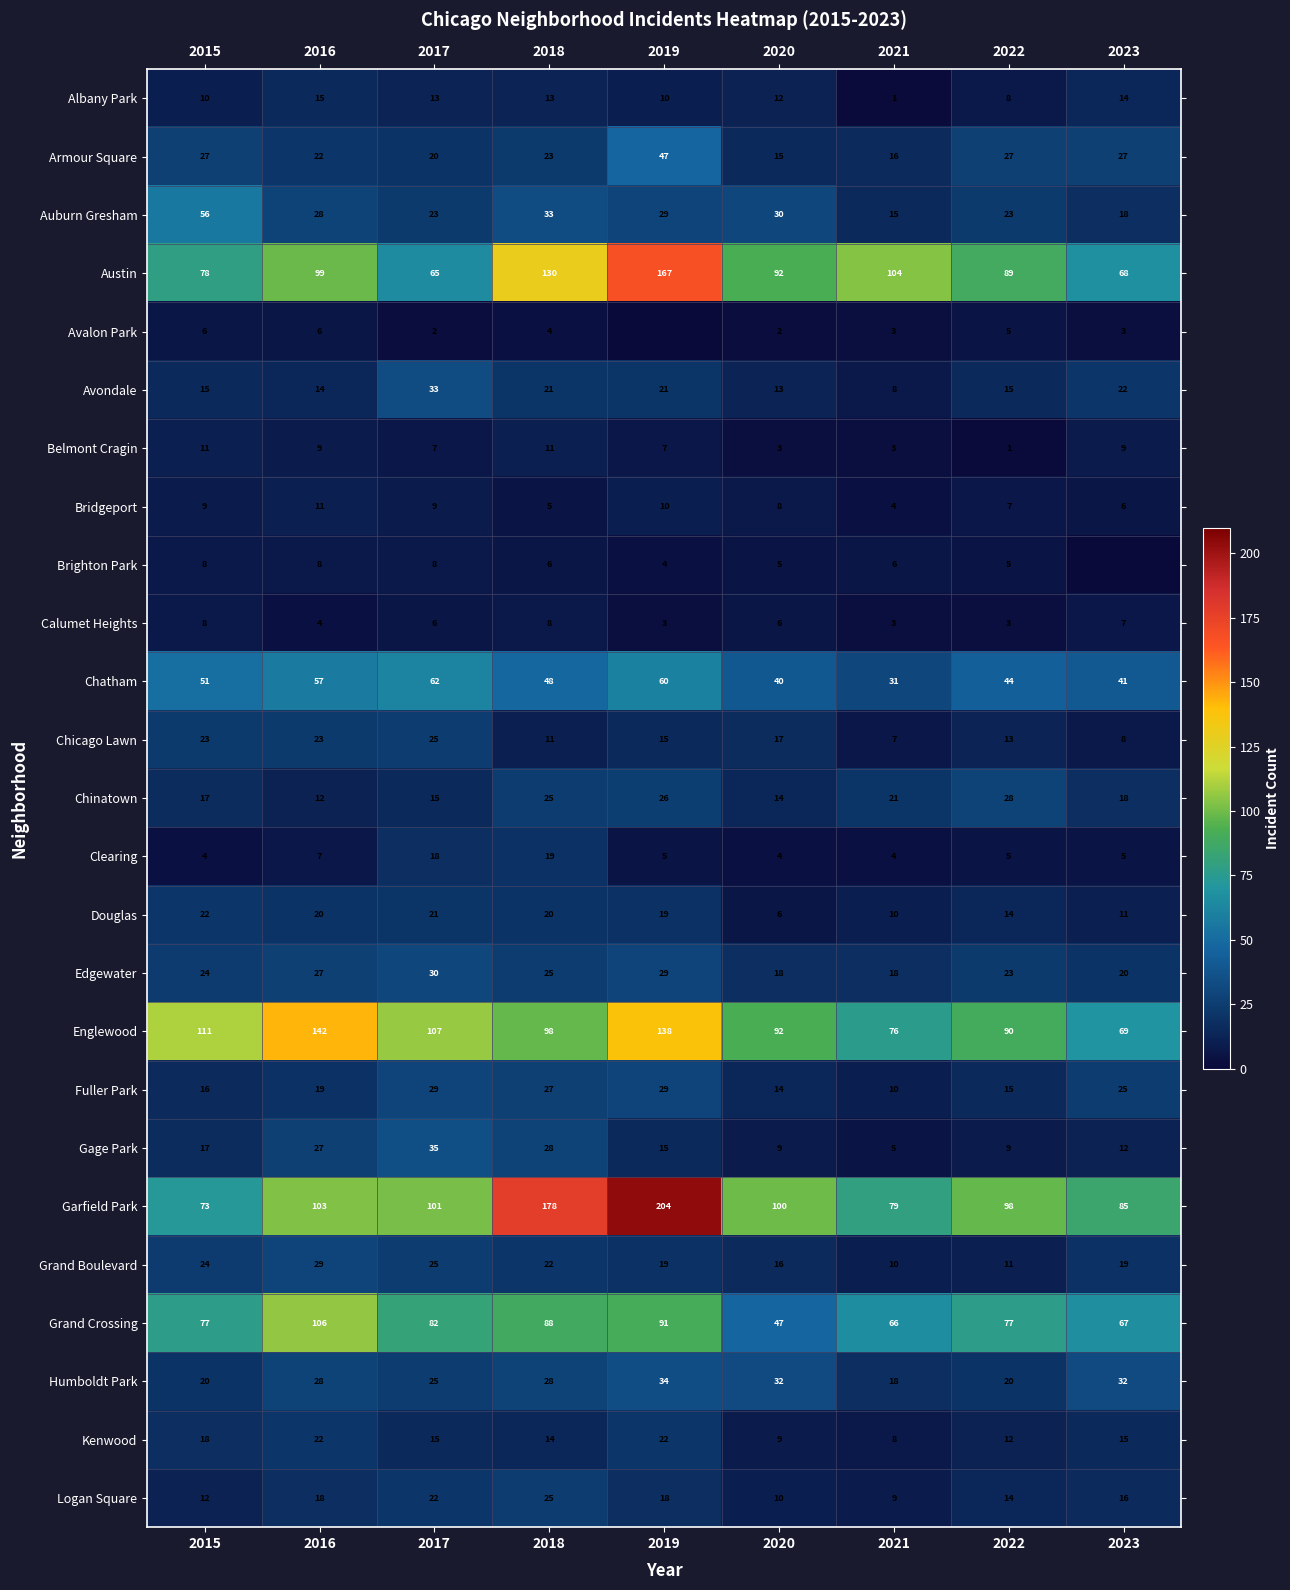

What is the total value across all series at 2023?

617